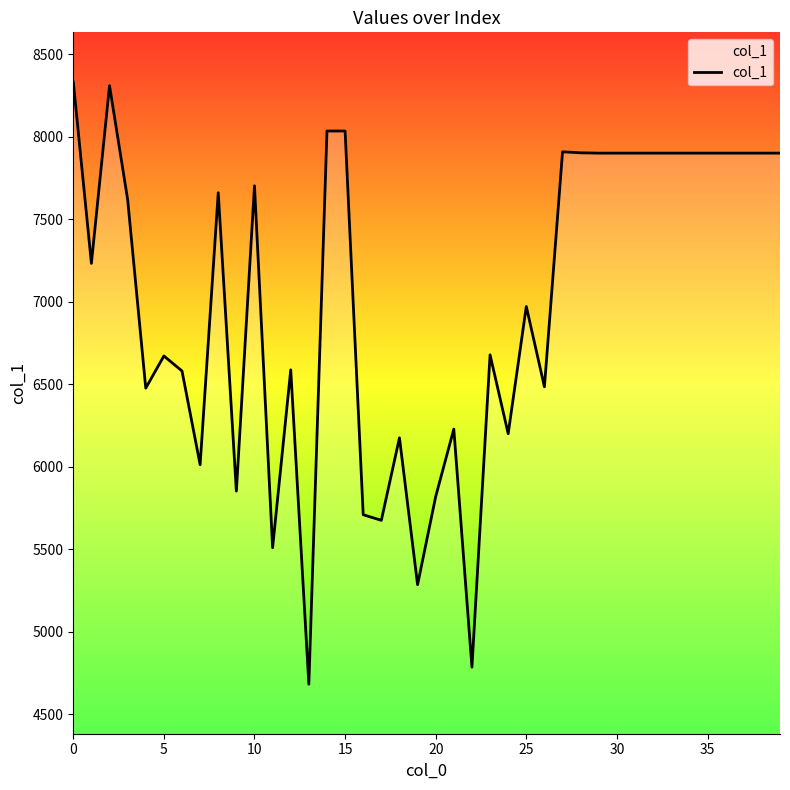

What is the smallest value displayed?

4683